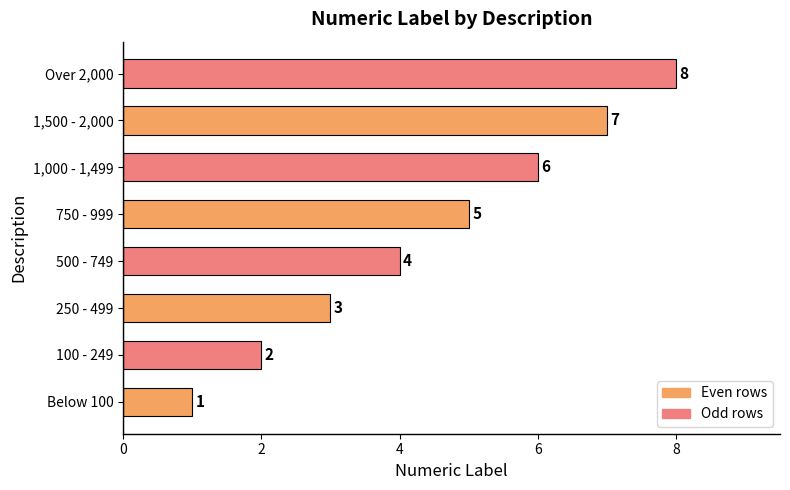

Where is the data nearest to the value 4?

500 - 749